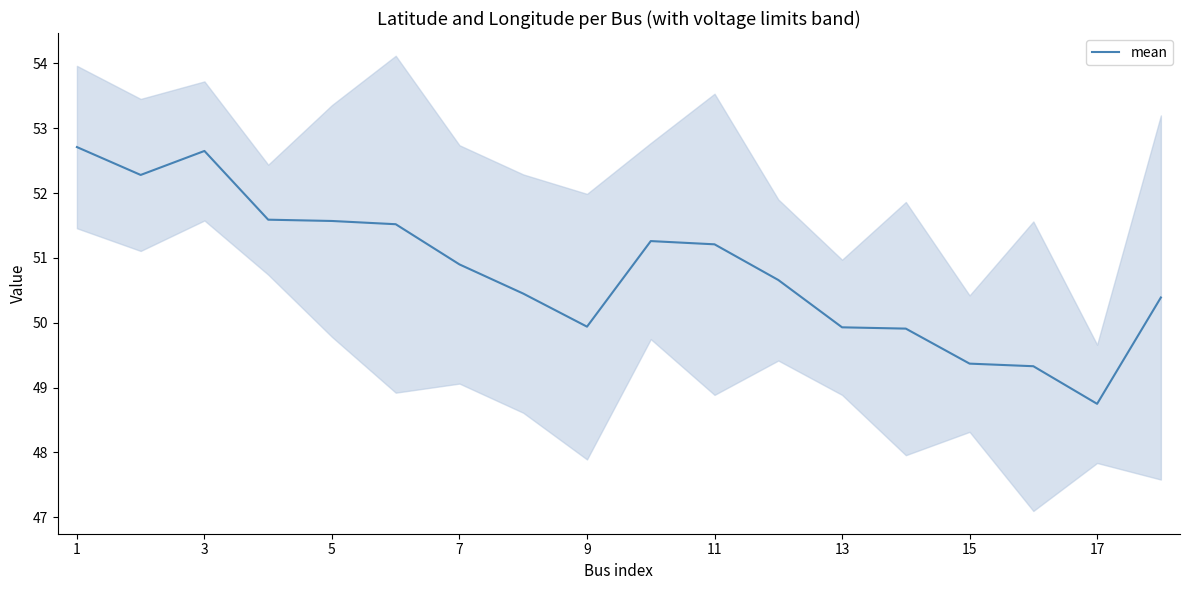

True or false: mean has a value of 76.3 at 17.

False